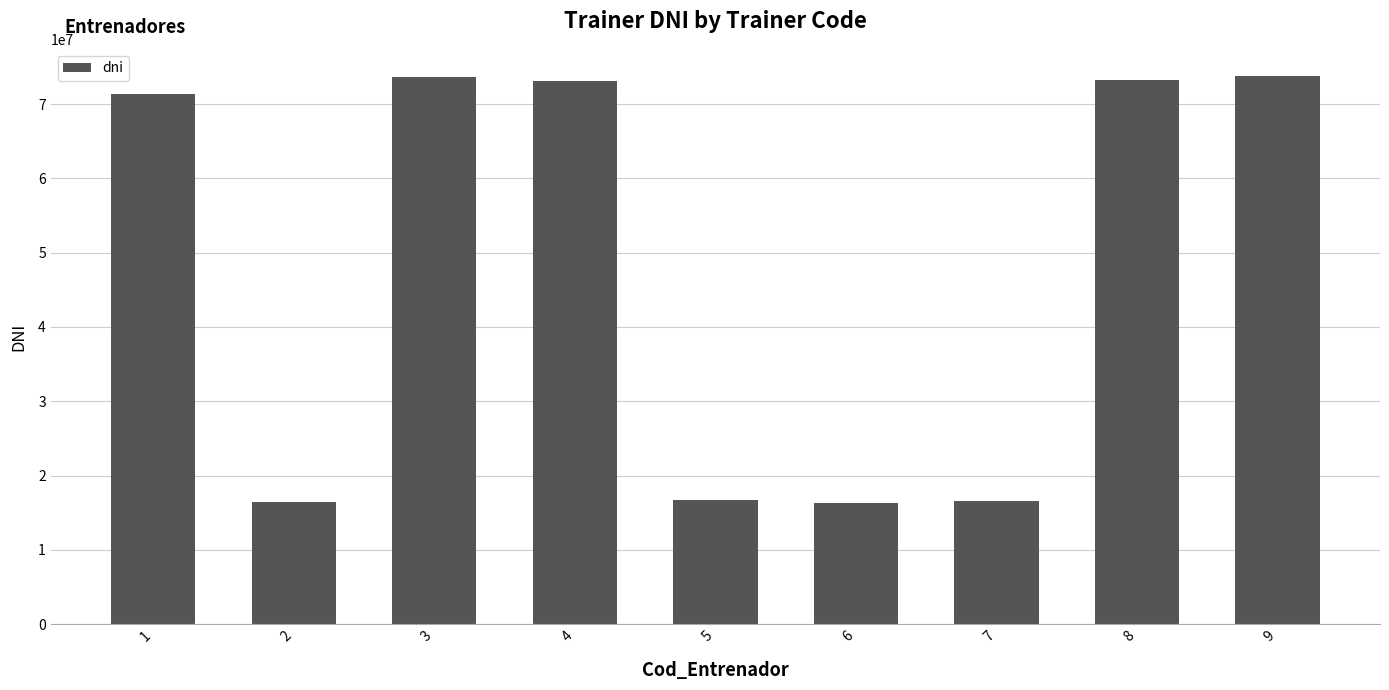

What is the difference between the values at 4 and 6?

56873461